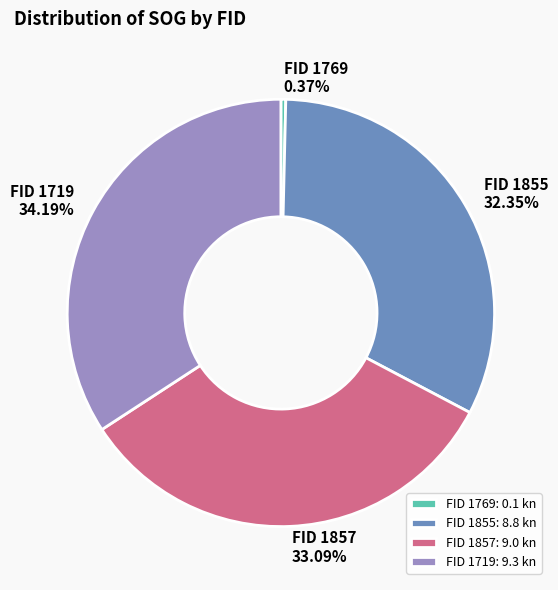

Approximately how many times larger is the value at FID 1719: 9.3 kn compared to FID 1857: 9.0 kn?

1.0